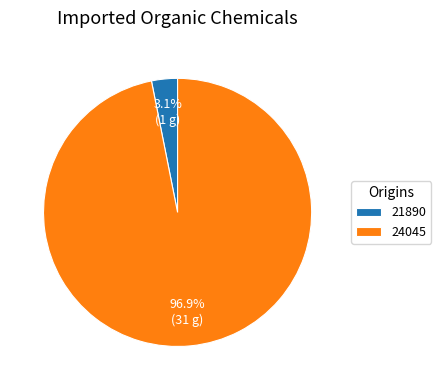

Which slice is the smallest?

21890